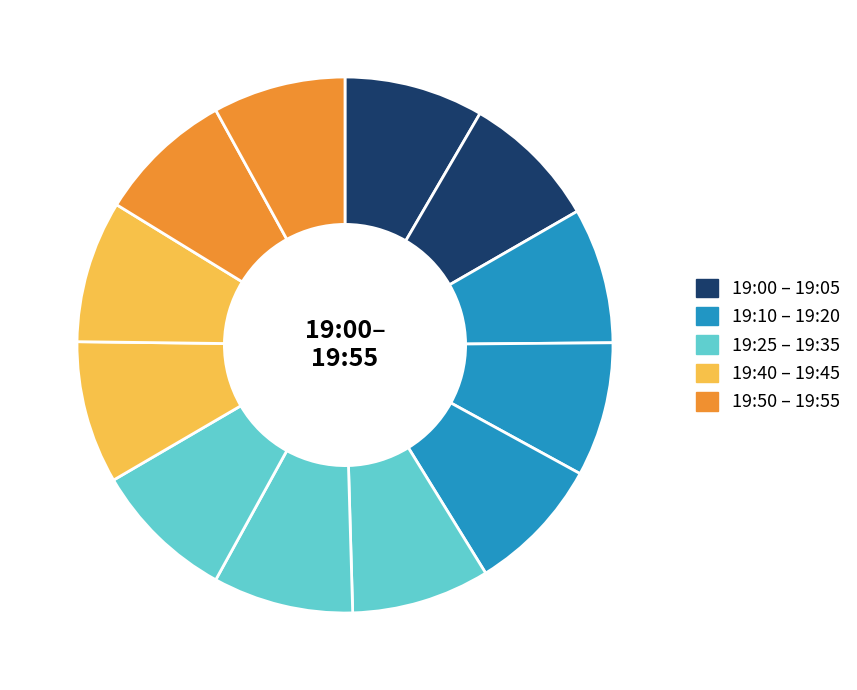

Which slice is the largest?

19:40